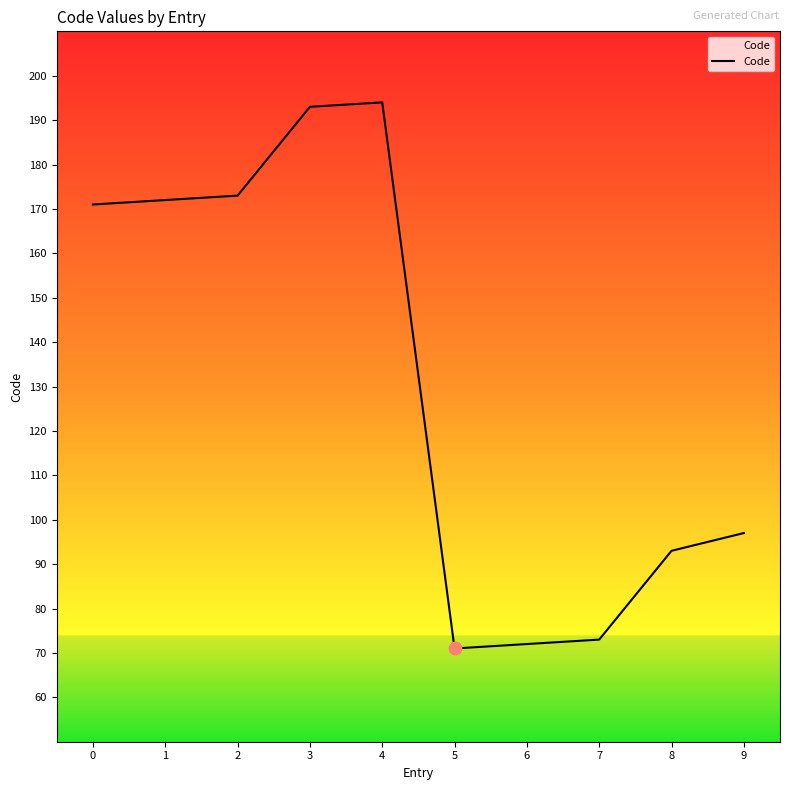

What is the ratio of the value at 1 to the value at 3?

0.9